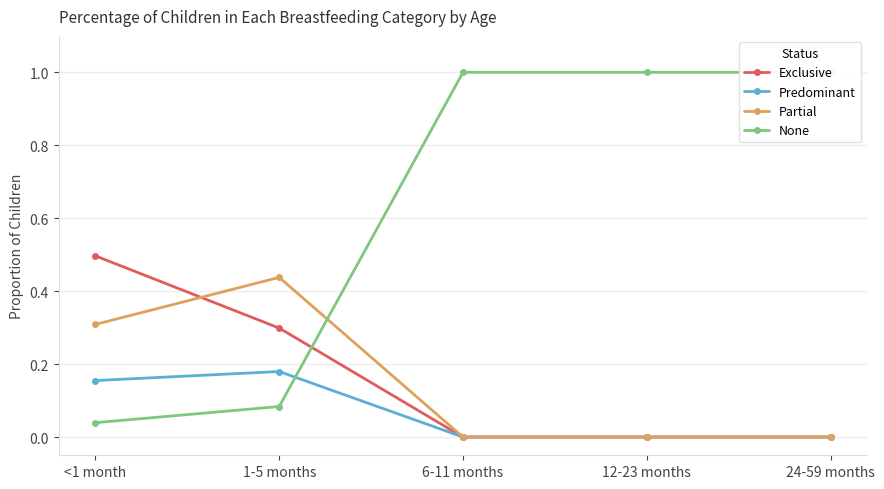

Read the None value at 6-11 months.

1.0